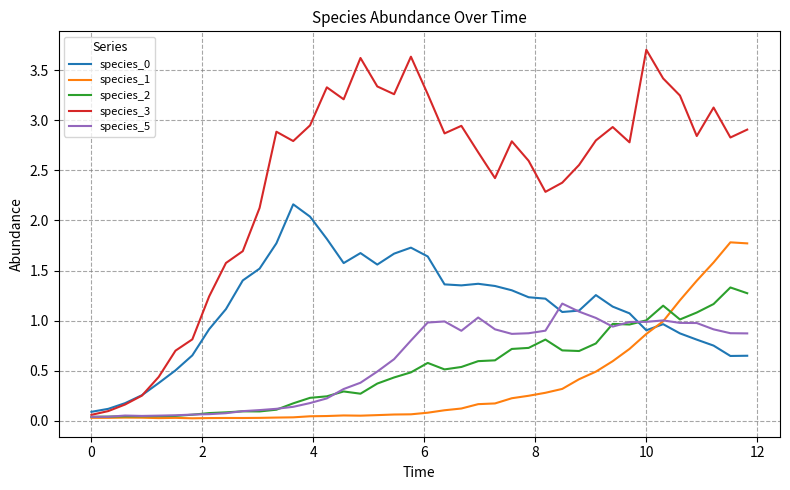

Which series ends up on top after the final intersection of species_5 and species_1?

species_1